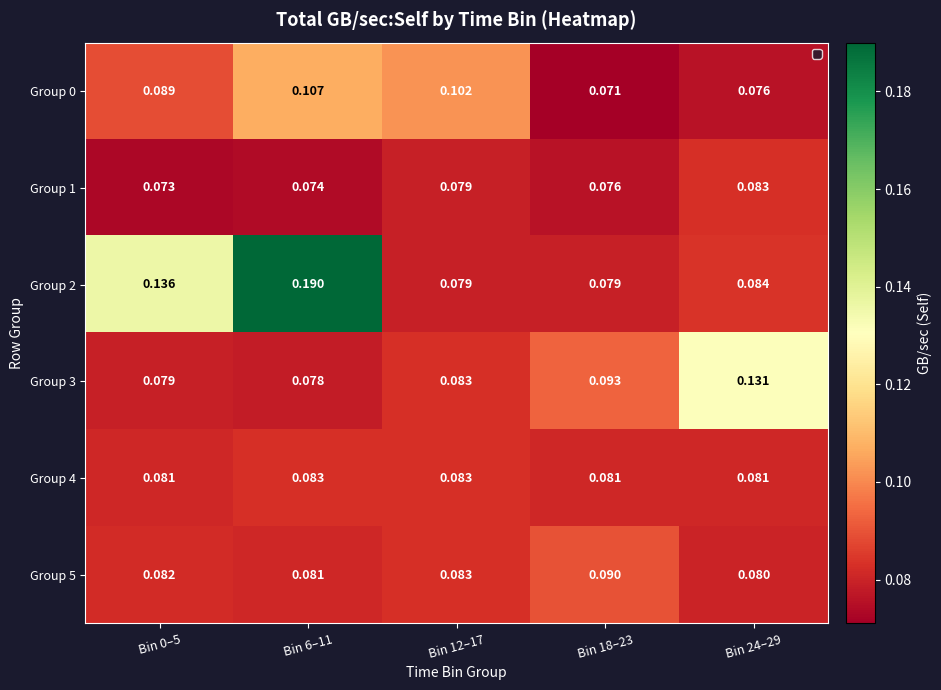

How many categories are shown in the chart?

5